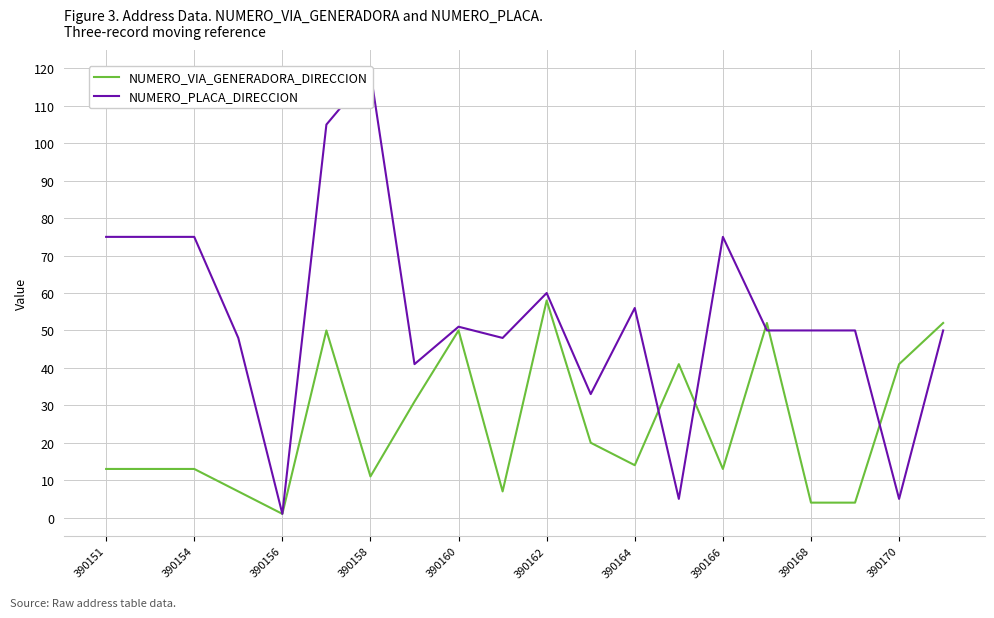

The value of NUMERO_VIA_GENERADORA_DIRECCION at 390168 is 4. True or false?

True